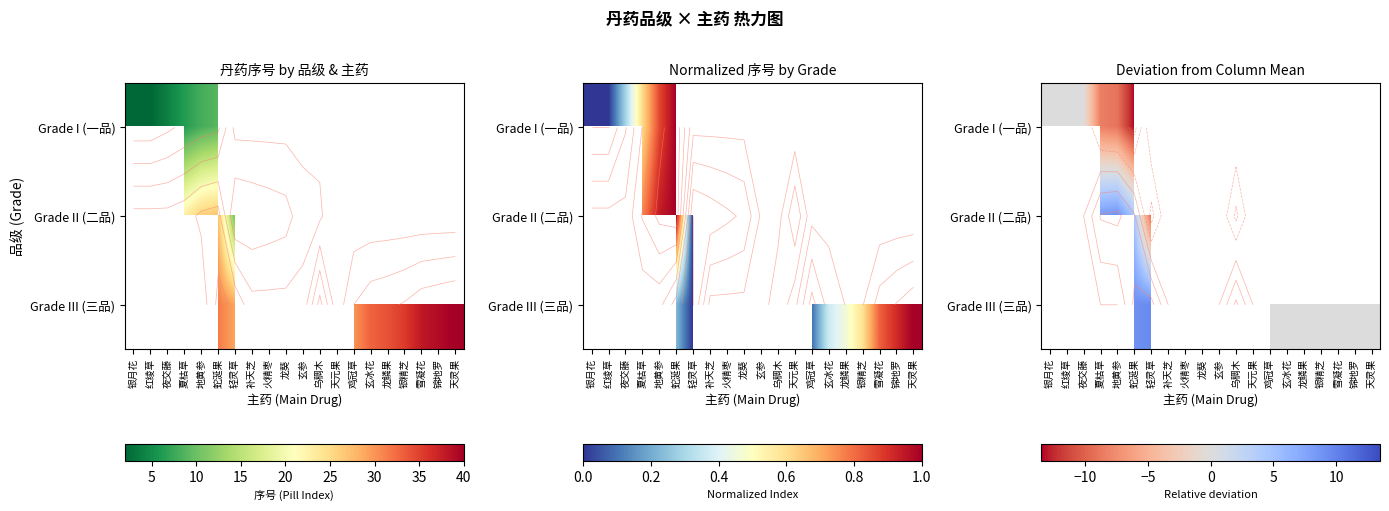

Which series changed the most between 蛇涎果 and 天元果?

Grade II (二品)